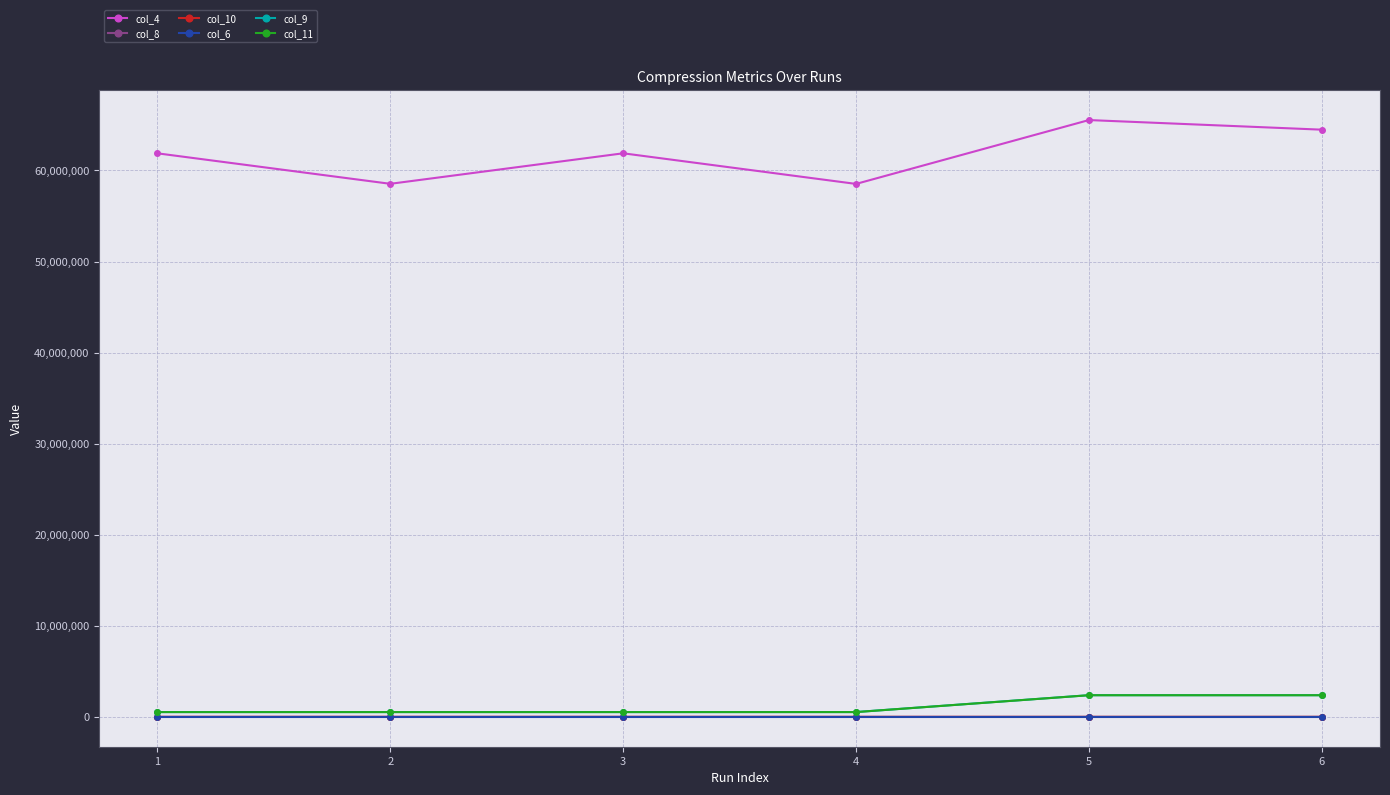

Which series has the widest spread of values?

col_4